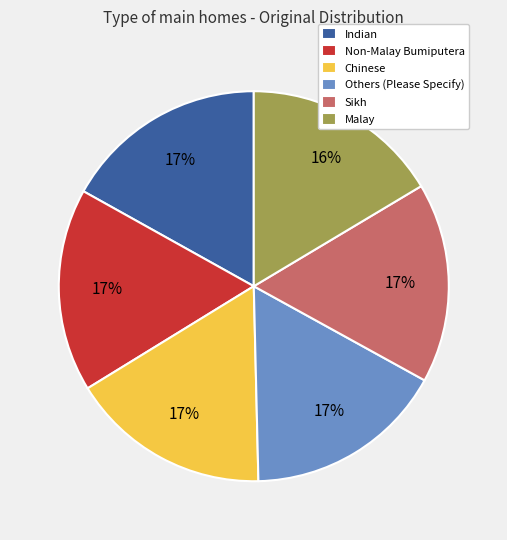

True or false: Others (Please Specify) accounts for 17% of the total.

True